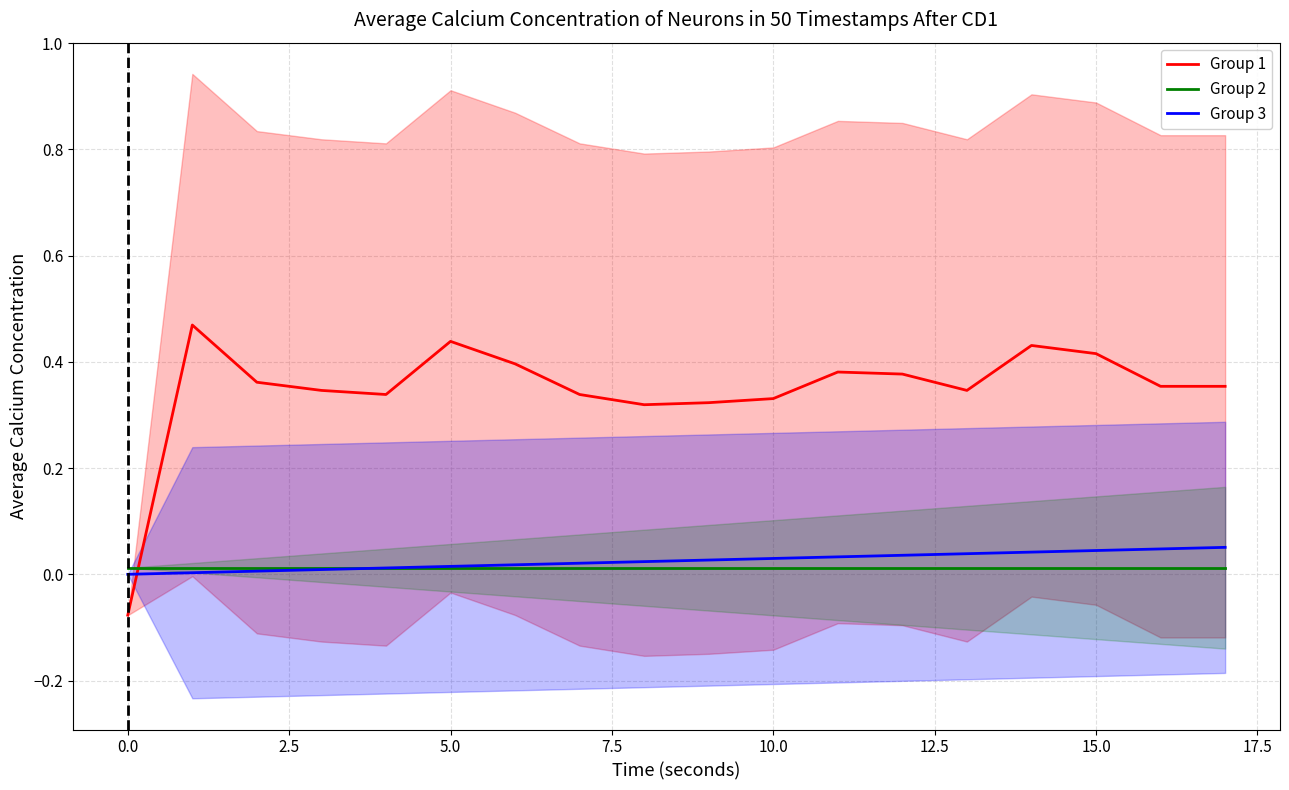

How many times do Group 1 and Group 3 cross each other?

1